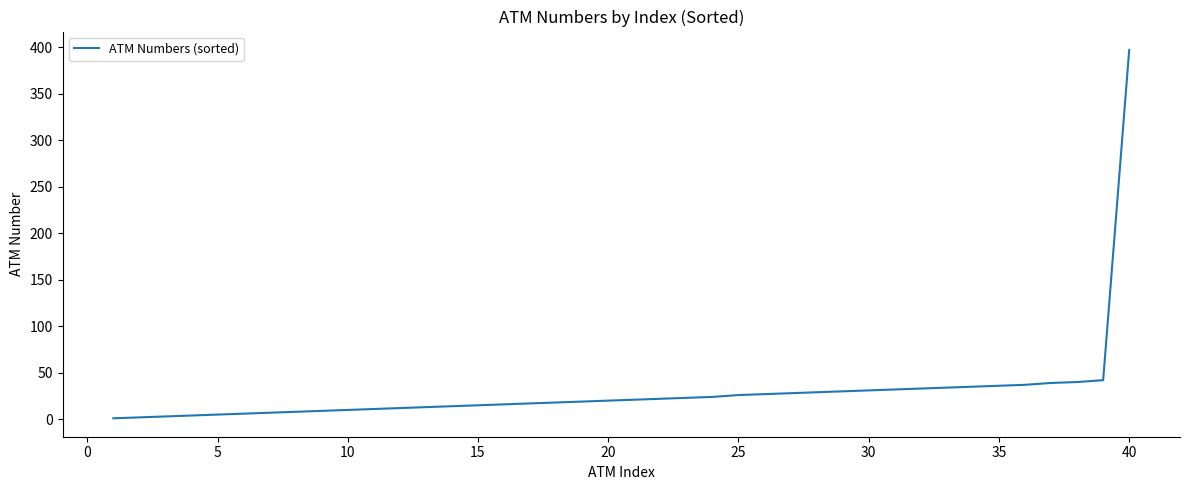

How many lines are shown in the chart?

1